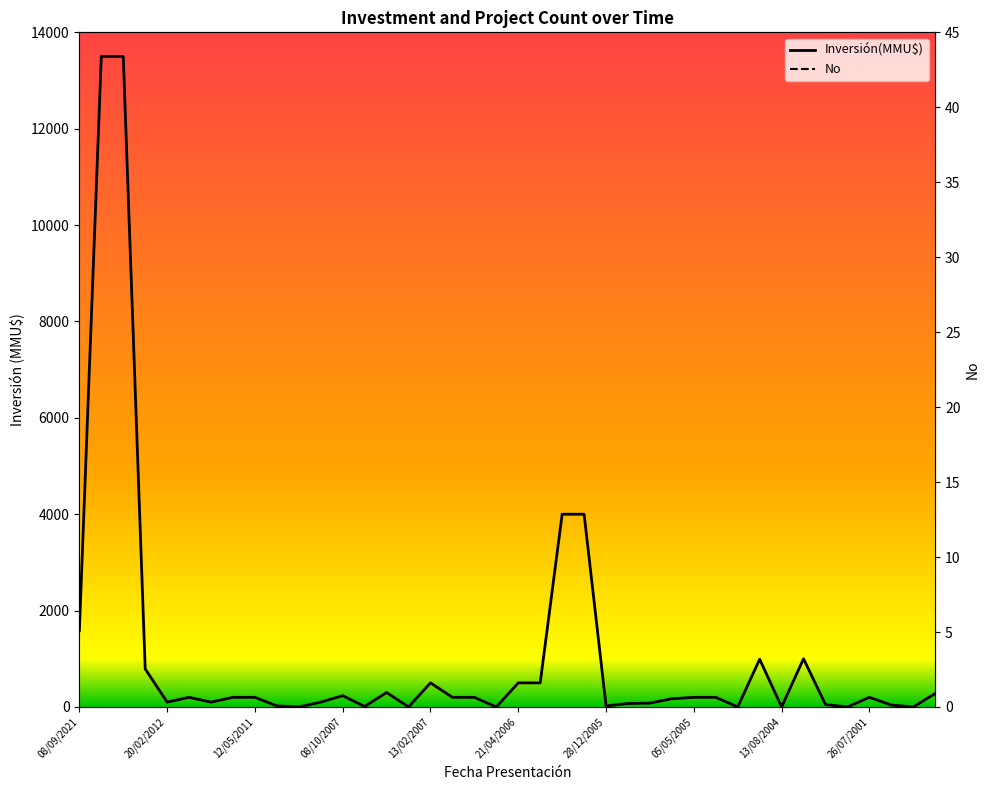

Is this an area chart (filled region under the line)?

No